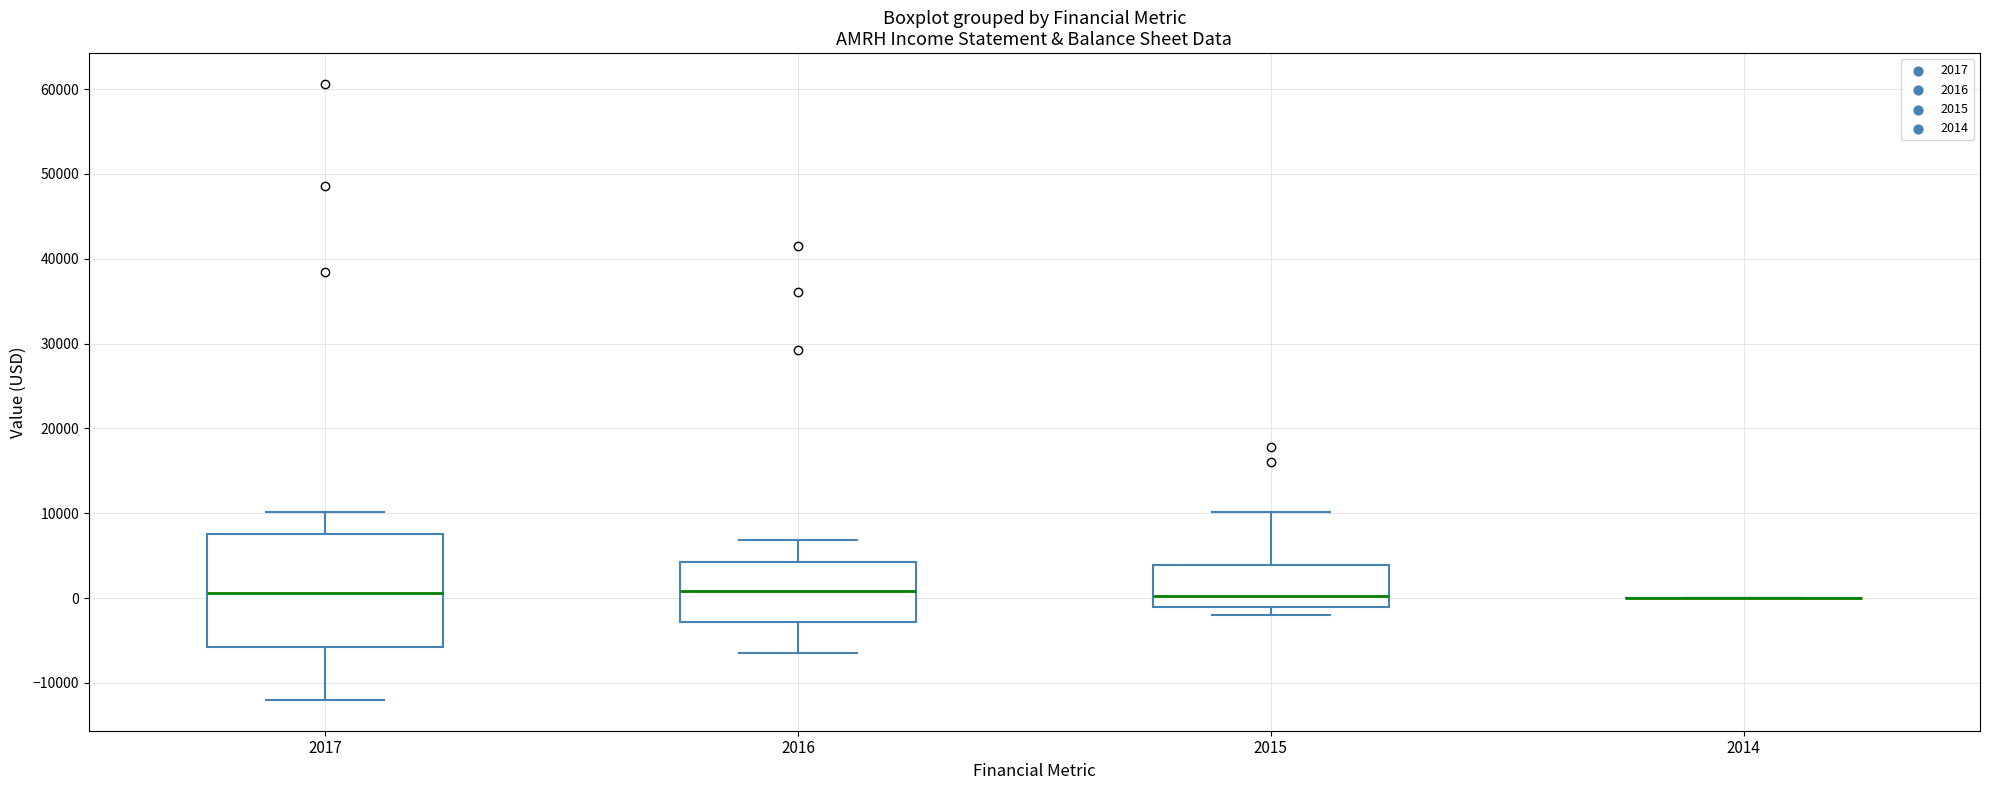

Comparing the boxes themselves (not the whiskers), which one is the tallest?

2017